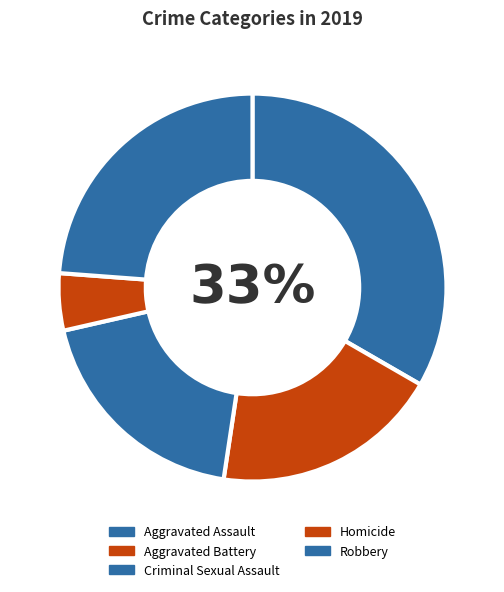

Do Aggravated Battery and Robbery together represent more than half of the pie?

No